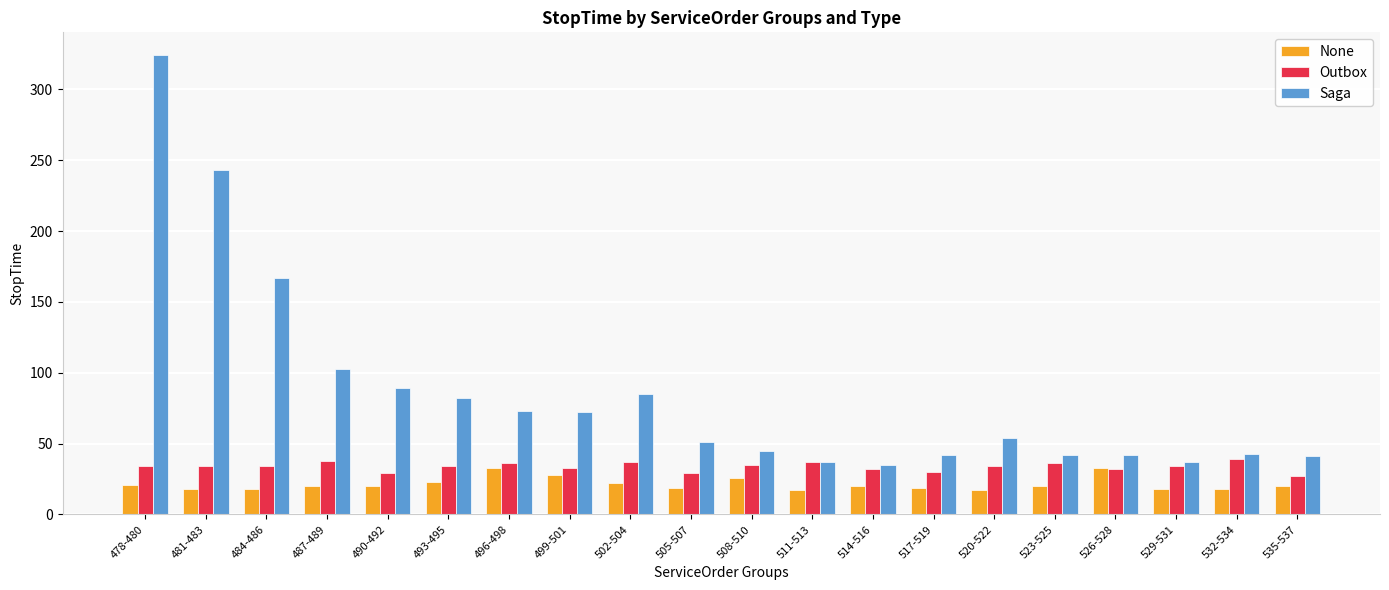

Rank the series at 481-483 from lowest to highest value.

None, Outbox, Saga